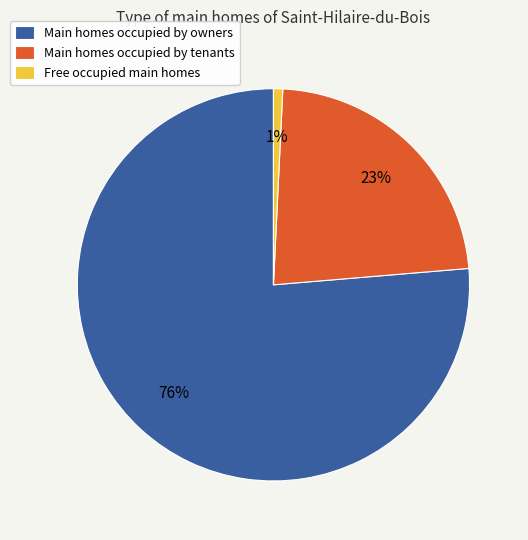

Does any single category account for the majority?

Yes